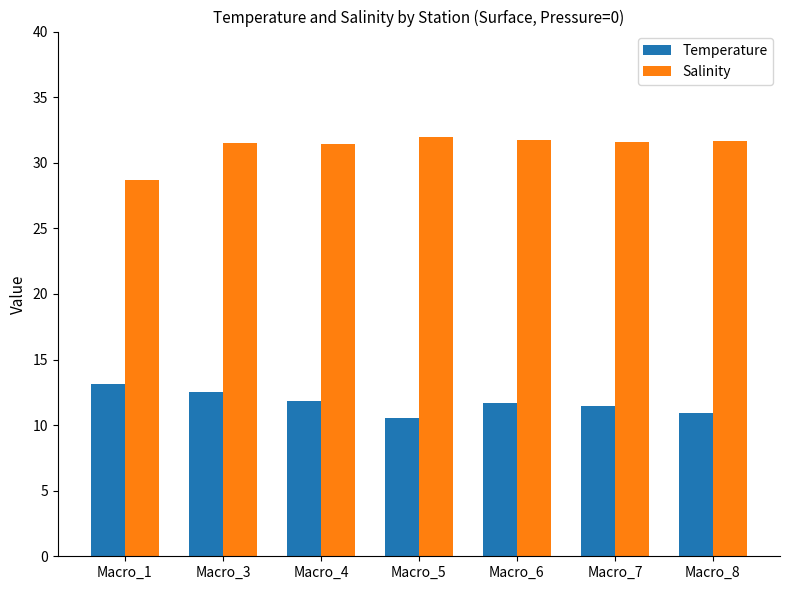

Are the bars grouped side by side (vs. stacked)?

Yes